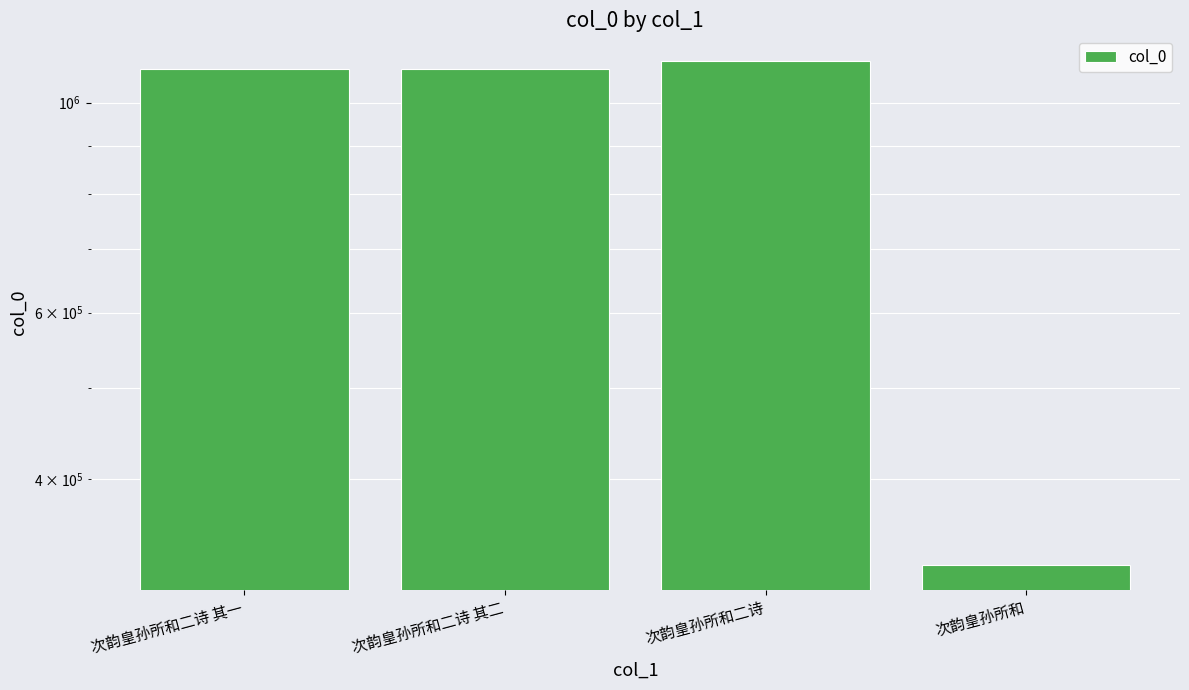

What is the label of the 1st bar from the left?

次韵皇孙所和二诗 其一